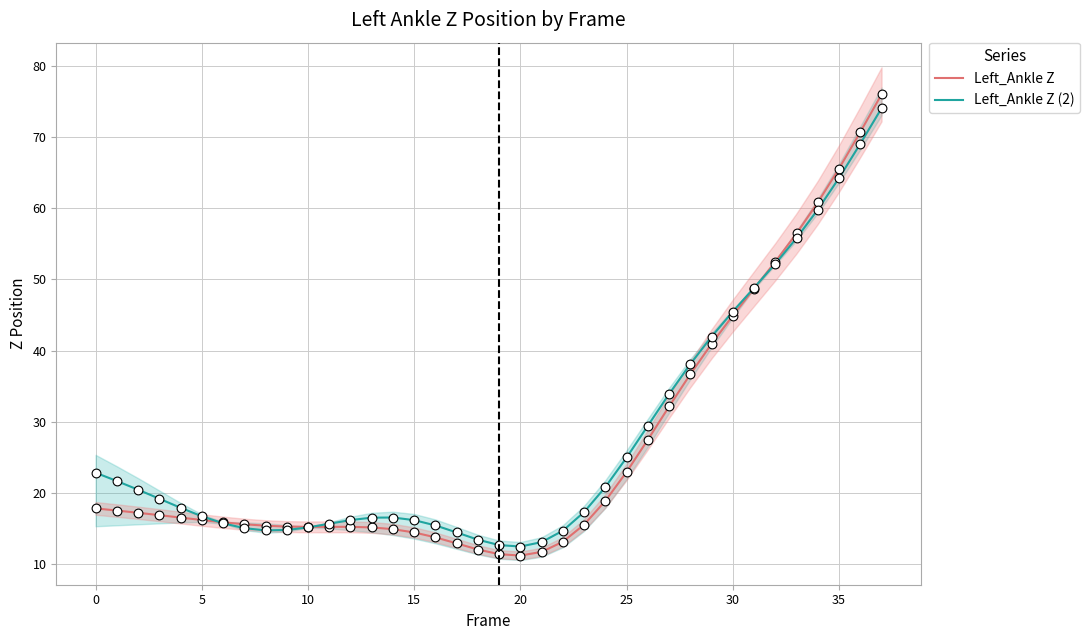

Which series has the largest total across all categories?

Left_Ankle Z (2)